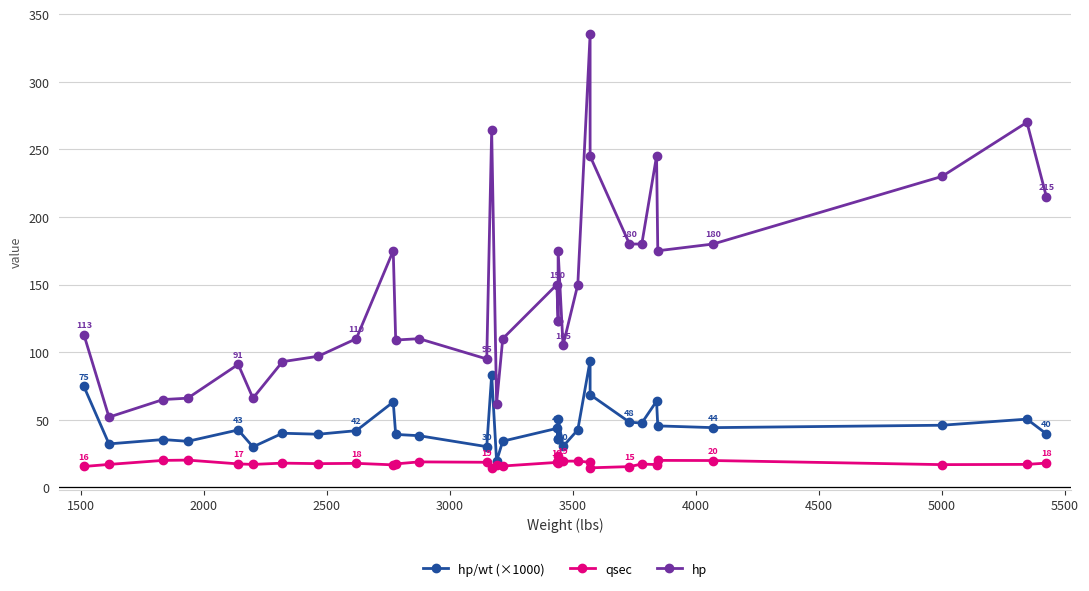

Is the value of qsec at 3000 greater than the value of hp at 5000?

No